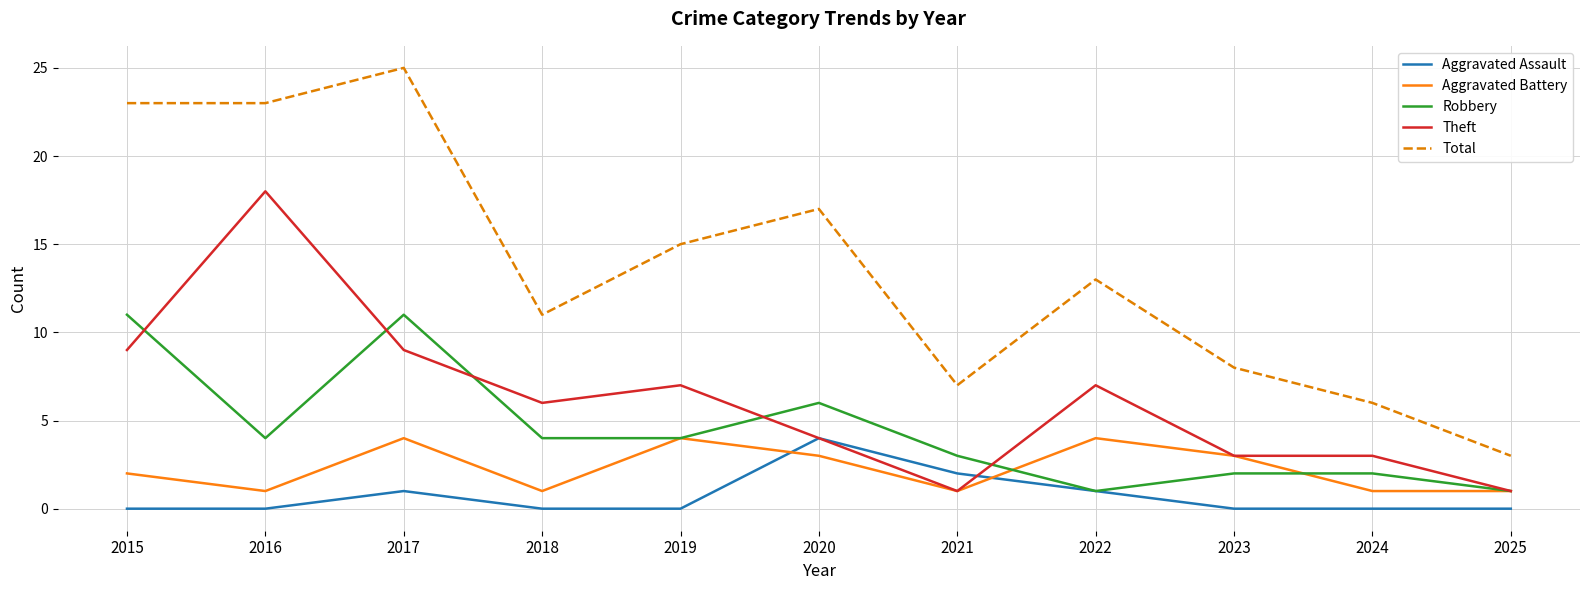

What is the approximate value of Aggravated Battery at 2017?

4